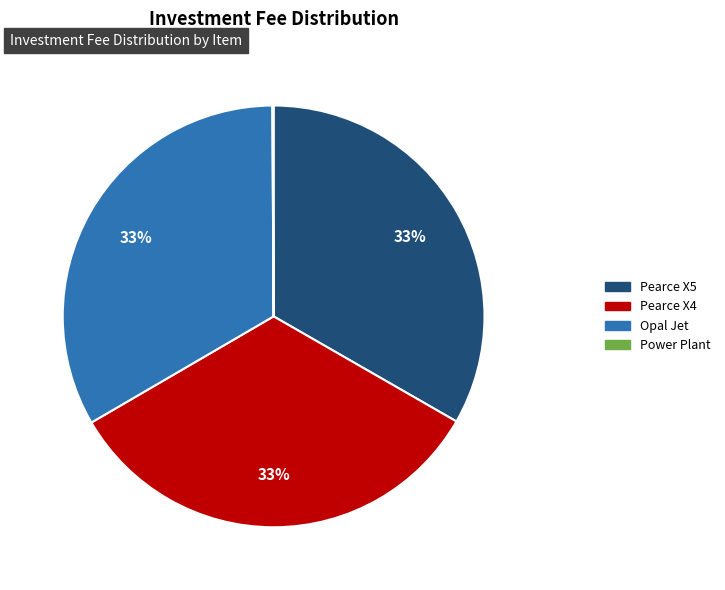

True or false: Pearce X5 accounts for 22% of the total.

False